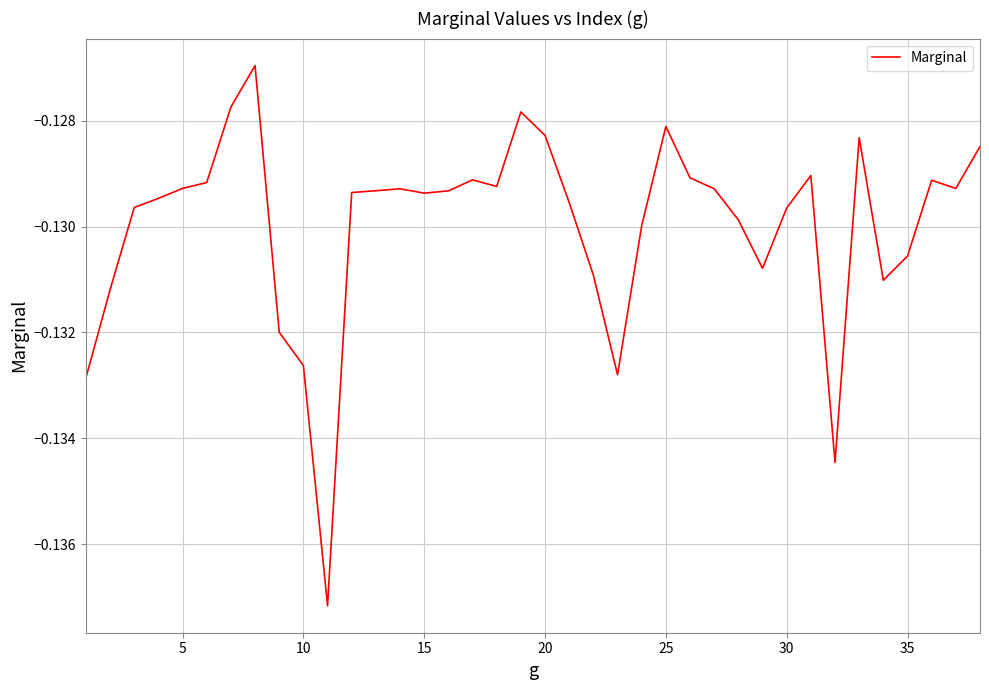

True or false: the data shows -0.0 at 20.

False